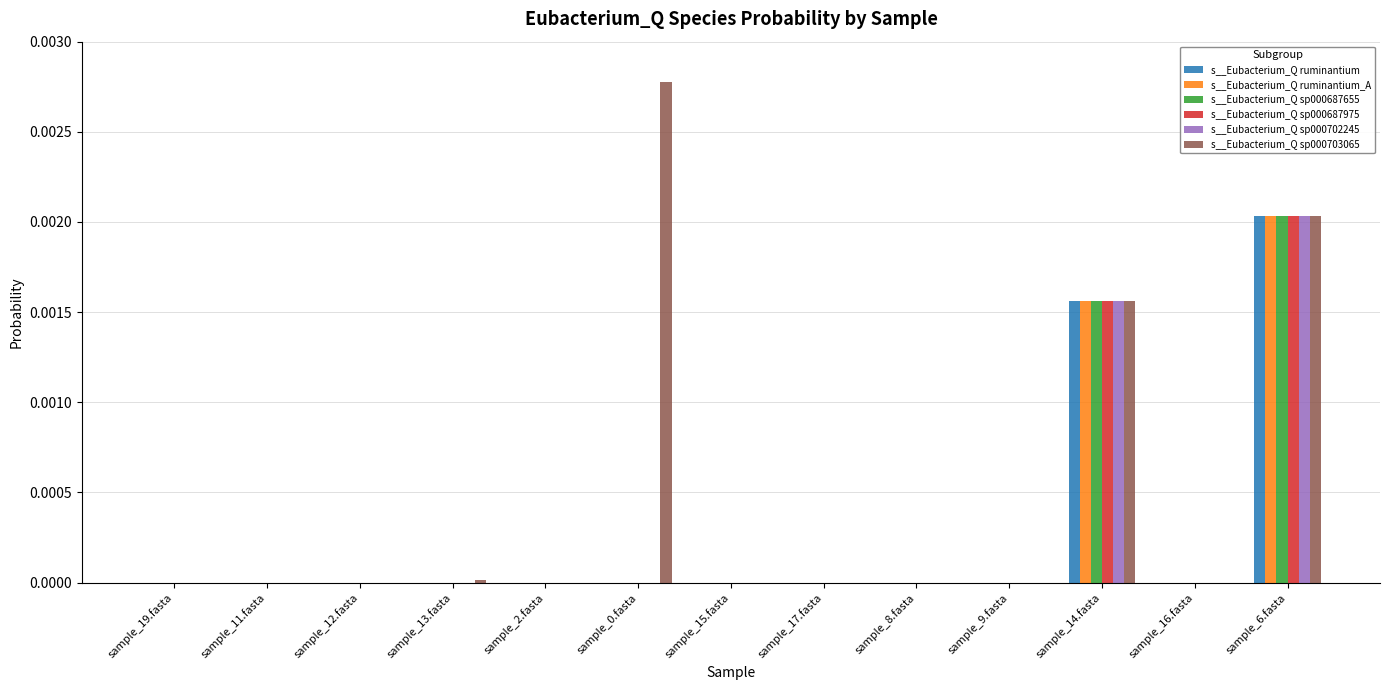

Which series has the largest total across all categories?

s__Eubacterium_Q sp000703065